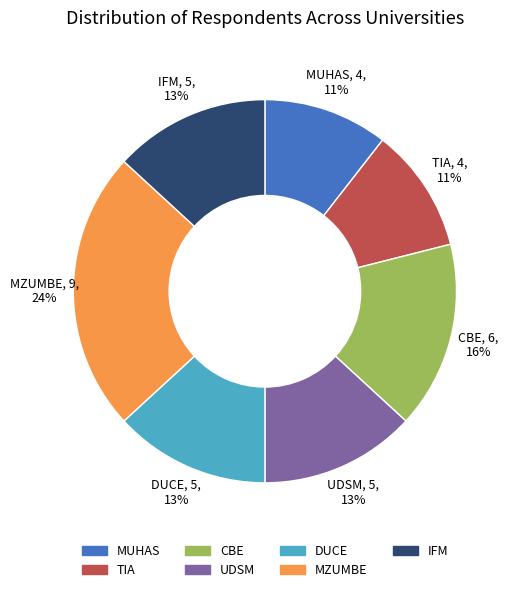

True or false: DUCE accounts for 1% of the total.

False